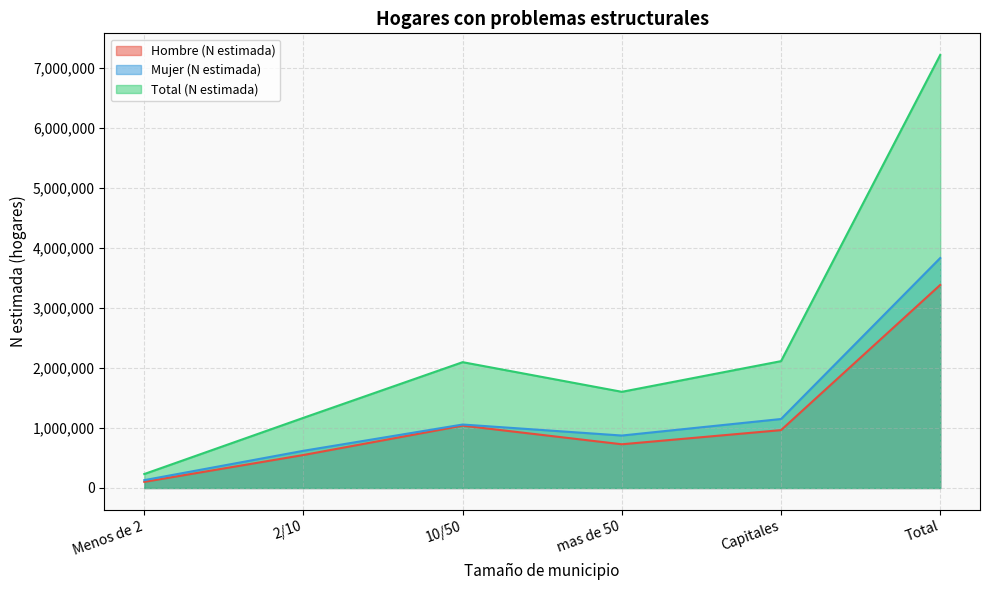

What is the spread (max minus min) of values at Total?

3832587